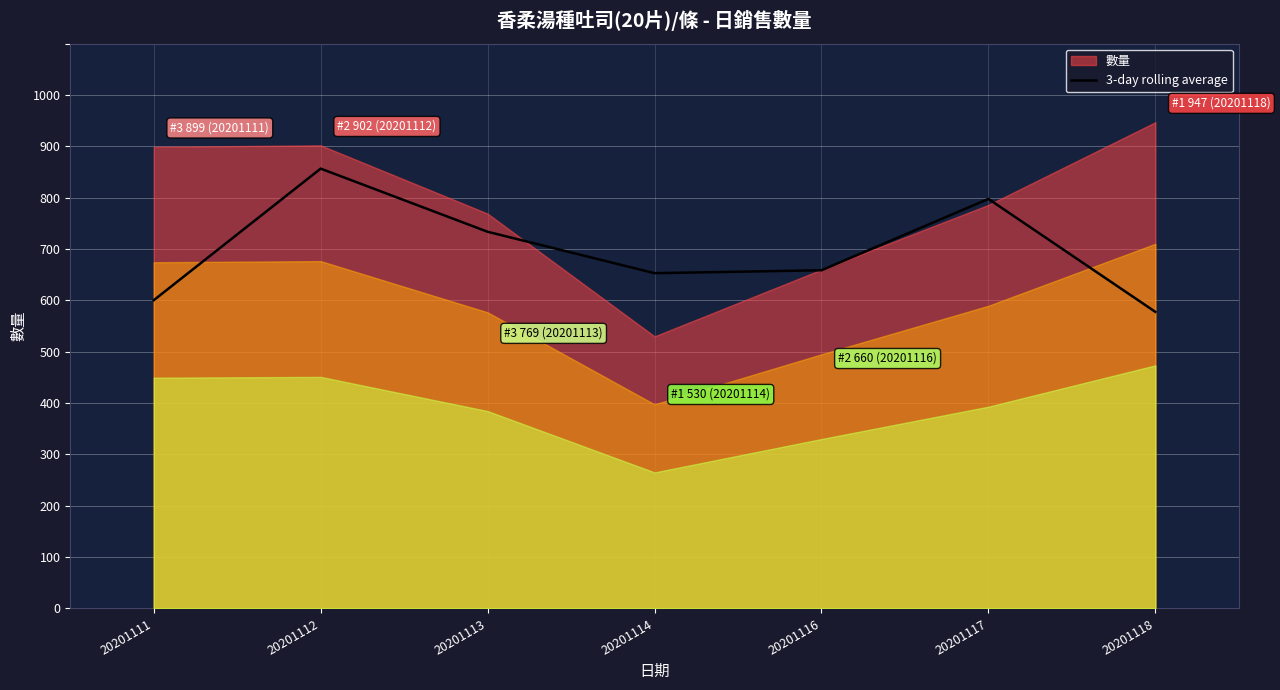

Is it true that 3-day rolling average equals 300.5 at 20201112?

False